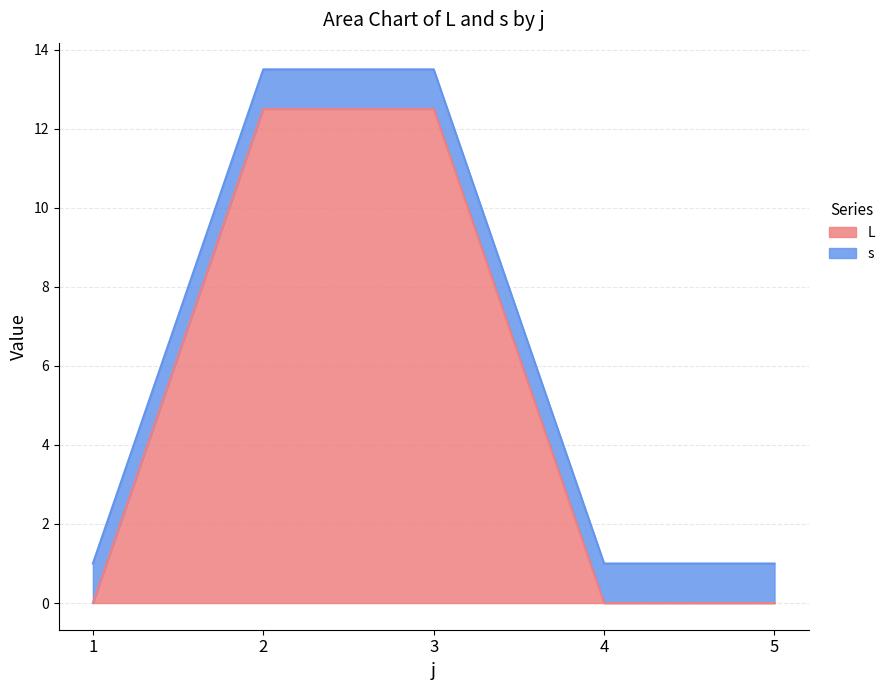

How many lines are shown in the chart?

2